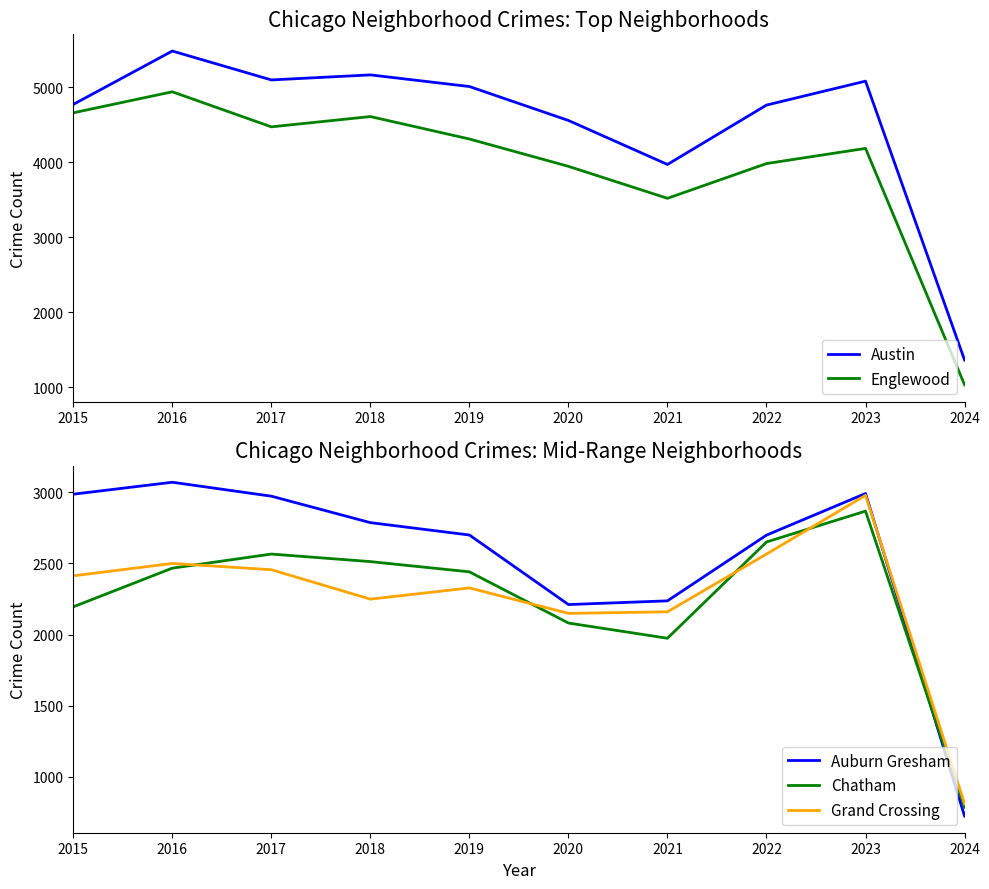

Which series changed the most between 2015 and 2024?

Englewood